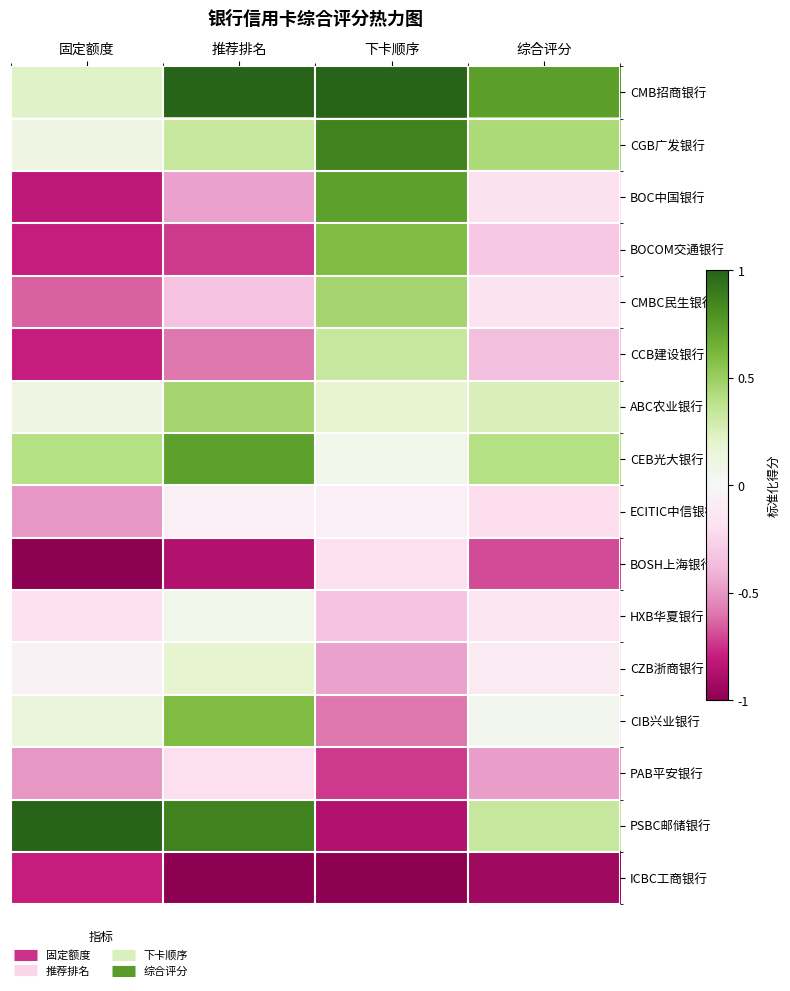

At which category is the sum across all series the highest?

推荐排名